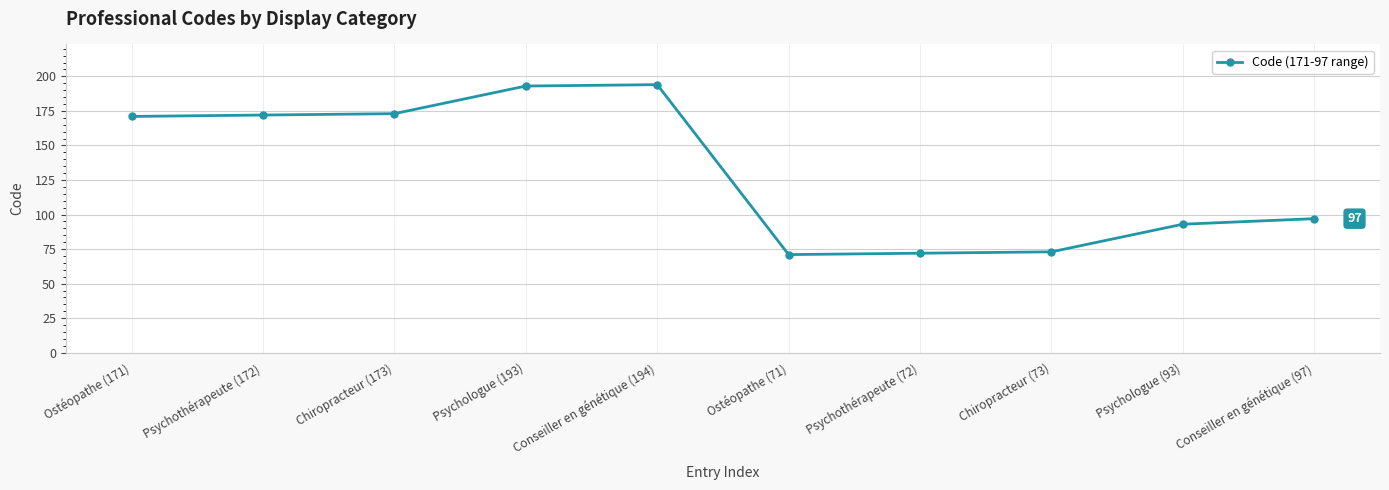

Reading right to left, extract all data points from this chart.

Conseiller en génétique (97)=97	Psychologue (93)=93	Chiropracteur (73)=73	Psychothérapeute (72)=72	Ostéopathe (71)=71	Conseiller en génétique (194)=194	Psychologue (193)=193	Chiropracteur (173)=173	Psychothérapeute (172)=172	Ostéopathe (171)=171